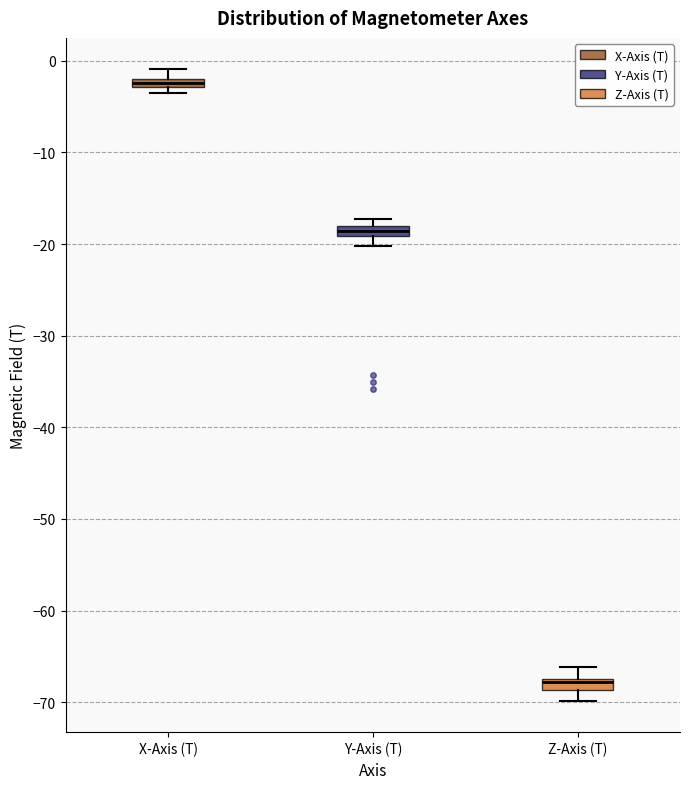

Which box's median line is the highest?

X-Axis (T)